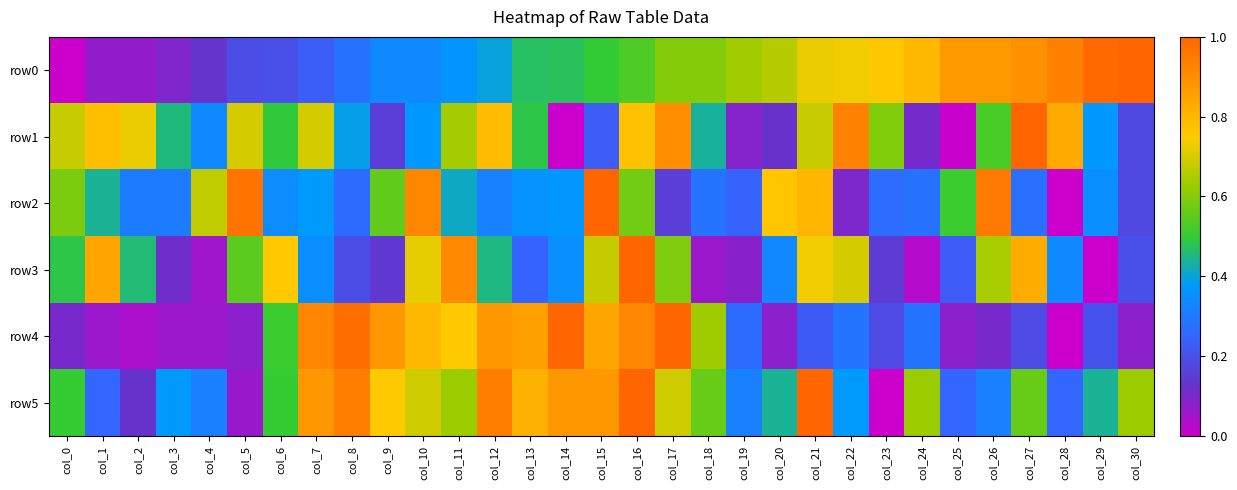

At col_9, list the series in order from smallest to largest.

row3, row1, row0, row2, row5, row4